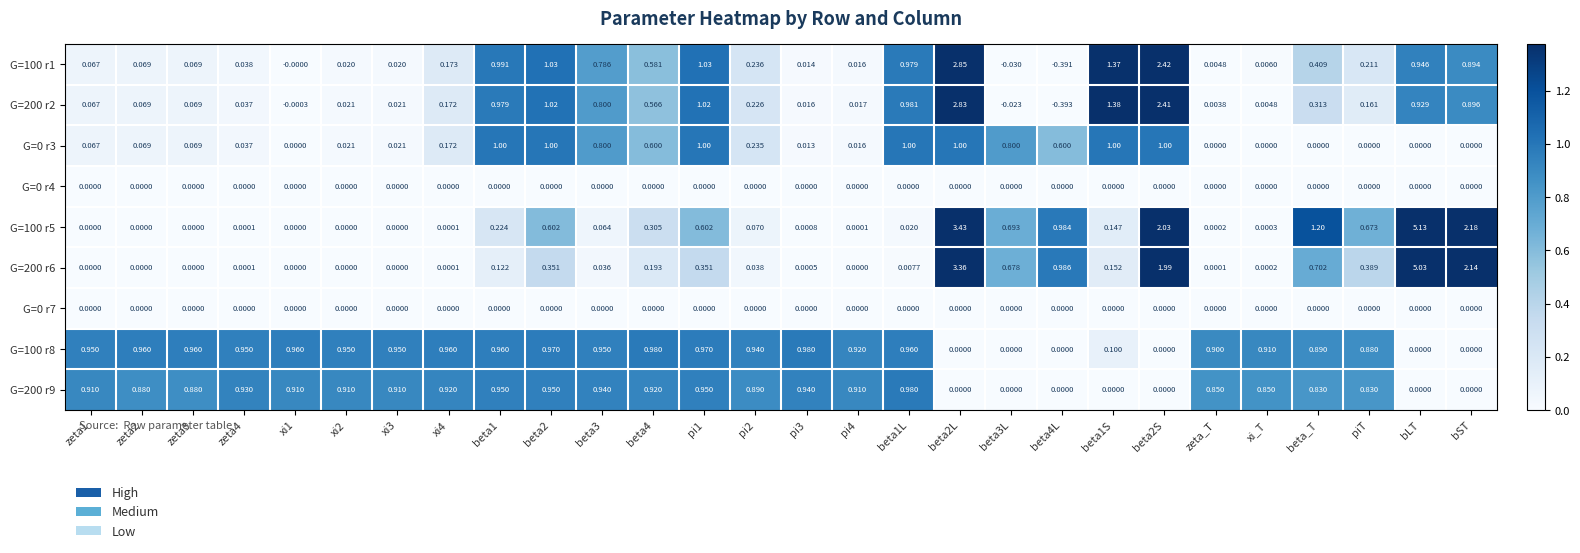

Is the value of G=200 r6 at beta2S greater than the value of G=100 r5 at zeta3?

Yes